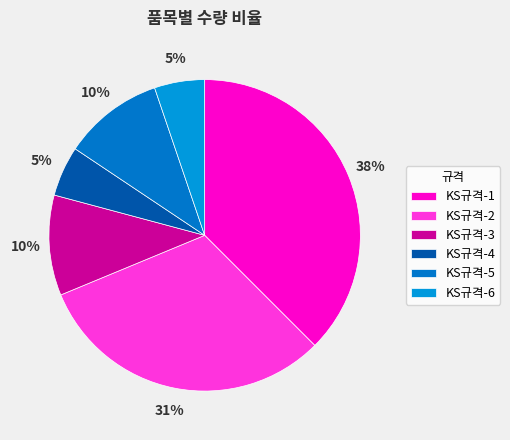

To the nearest percent, what portion does KS규격-3 represent?

10%